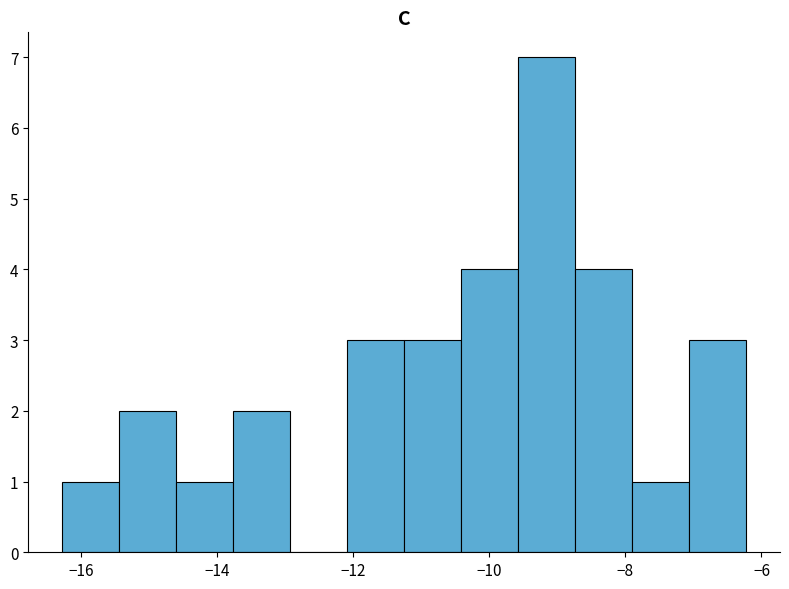

How tall is the bar that spans -14.6 to -13.8 on the x-axis? Neither the bar edges nor the heights are printed on the chart, so give them approximately, as read against the axes.

1